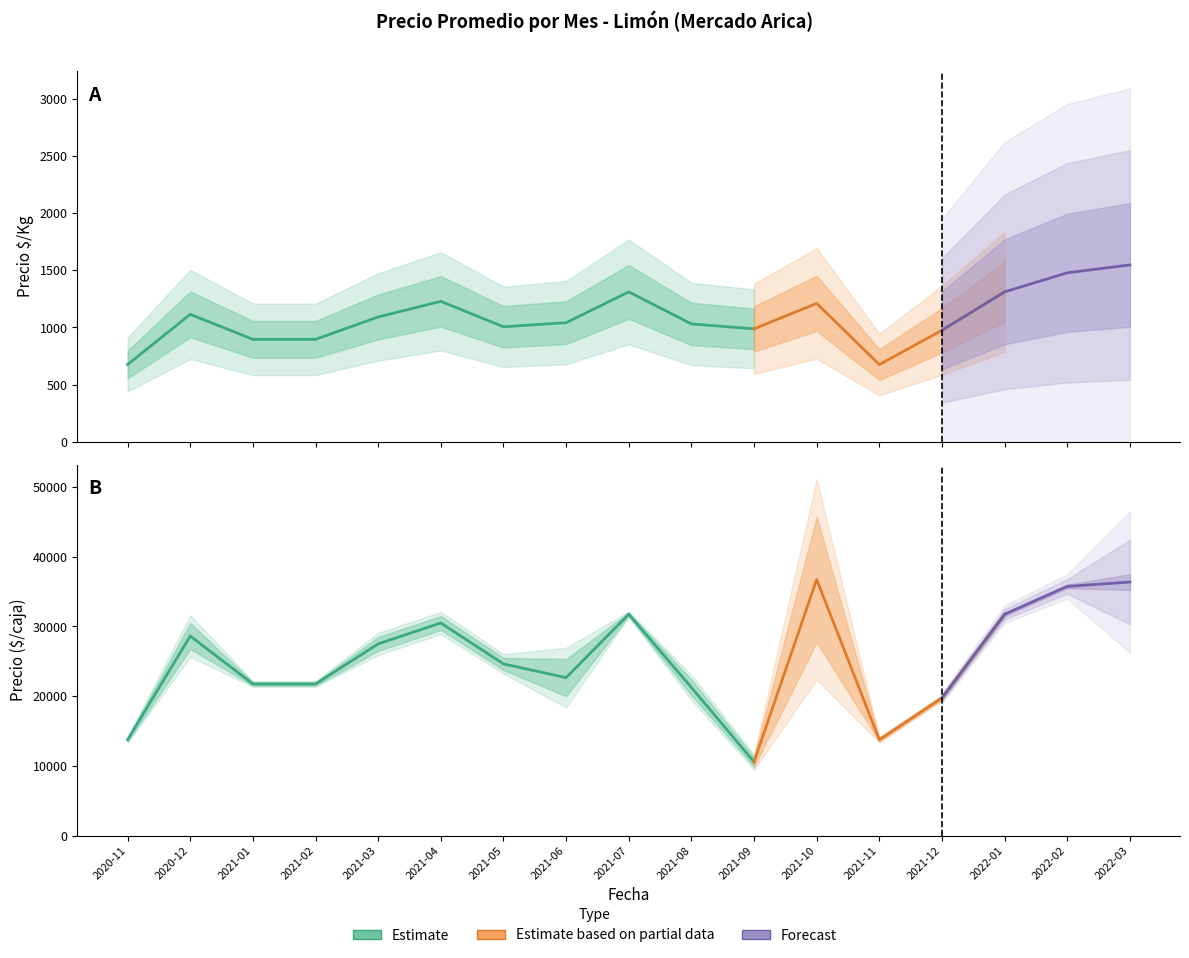

At which category is the sum across all series the highest?

2021-10